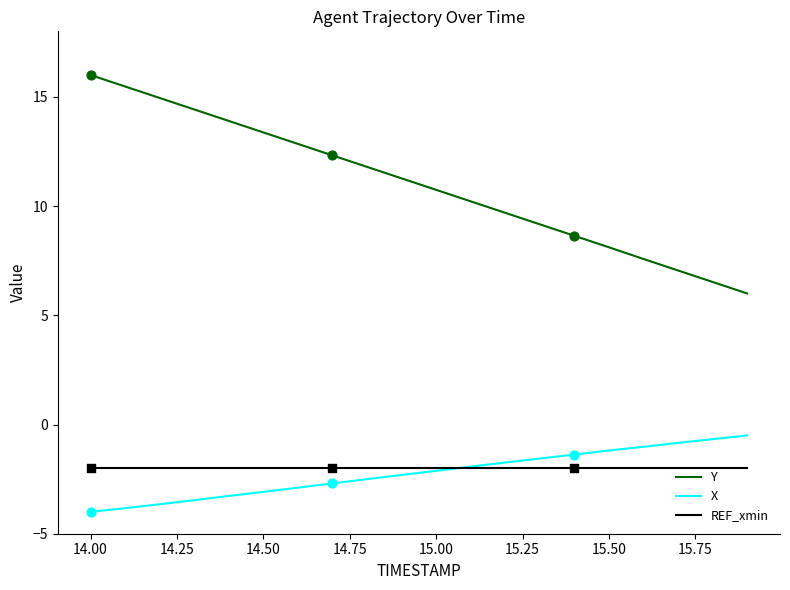

Which series has the widest spread of values?

Y